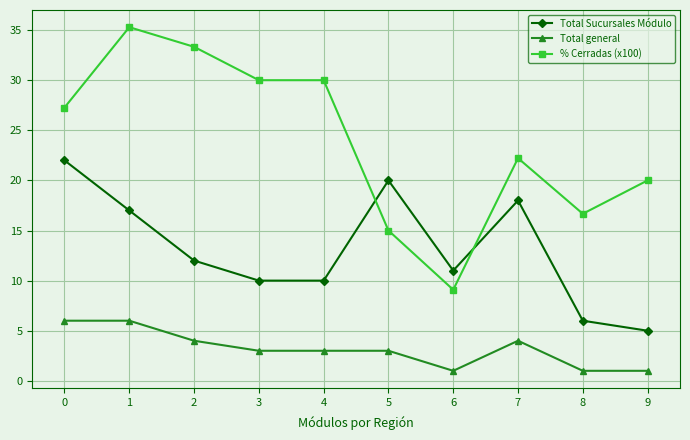

List the series in order of their overall mean, highest first.

% Cerradas (x100), Total Sucursales Módulo, Total general